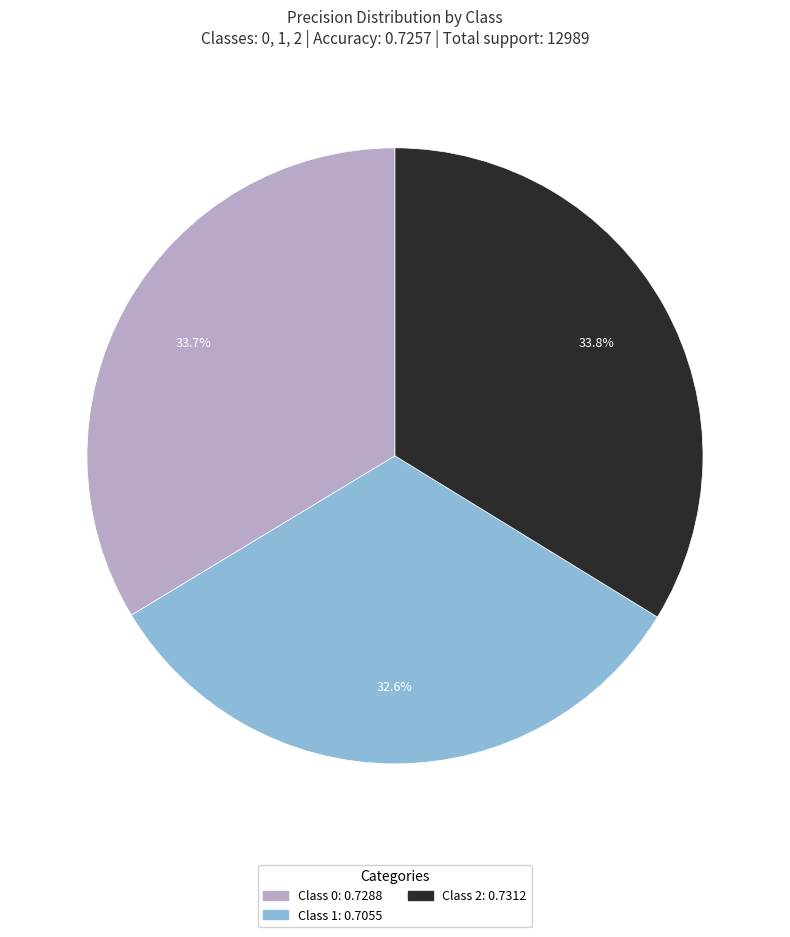

Is there any slice that represents more than half of the pie?

No